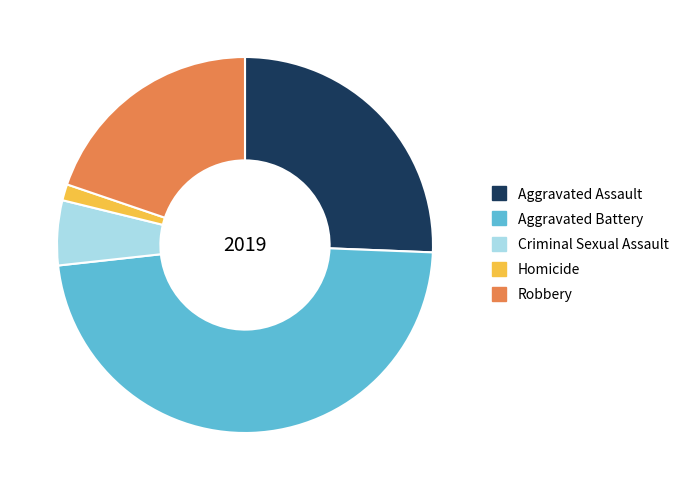

Between Aggravated Assault and Homicide, which is larger?

Aggravated Assault